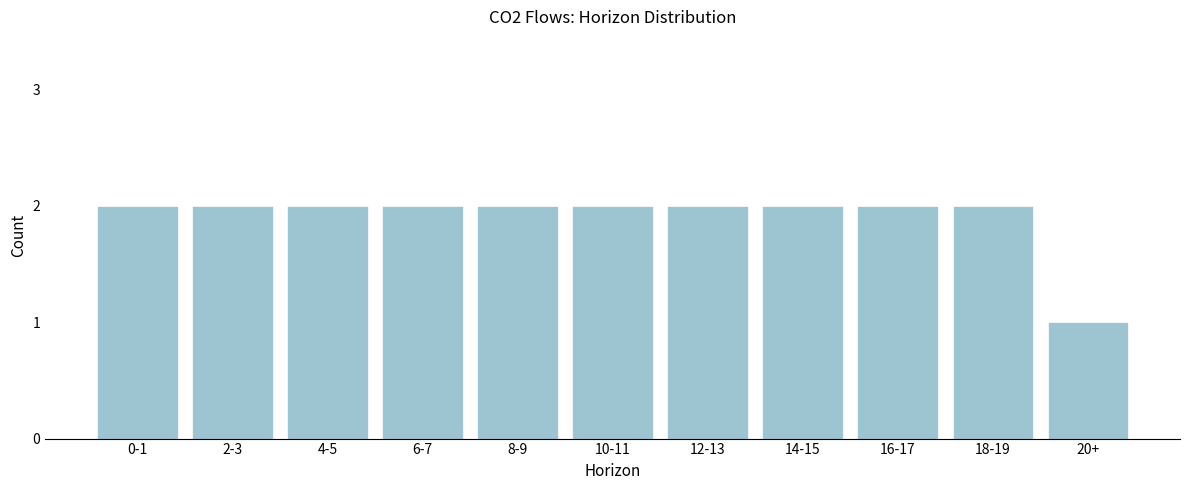

Reading left to right, transcribe all the data shown in this chart.

2	2	2	2	2	2	2	2	2	2	1